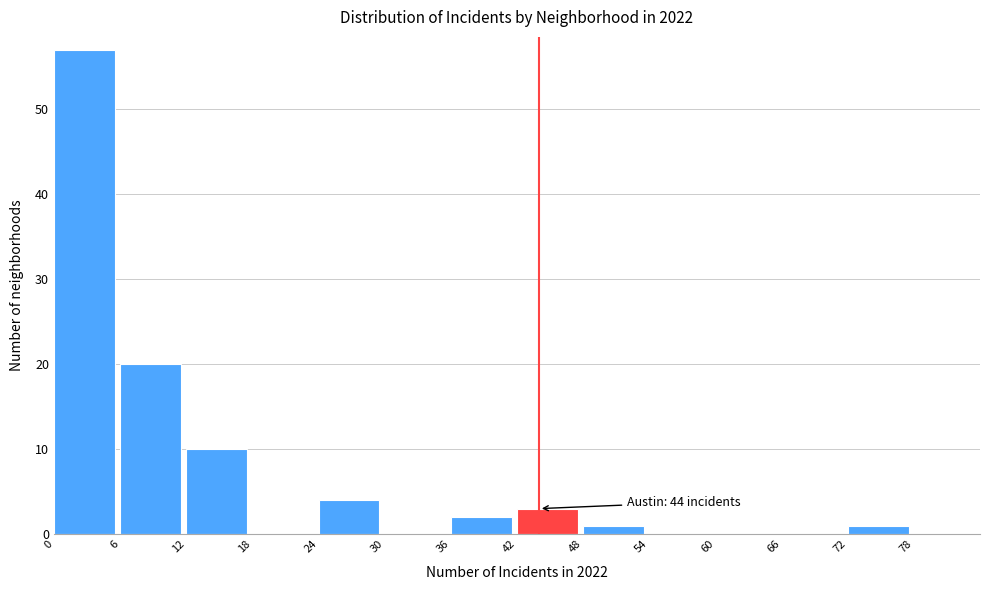

Which range on the x-axis has the tallest bar?

0 to 6